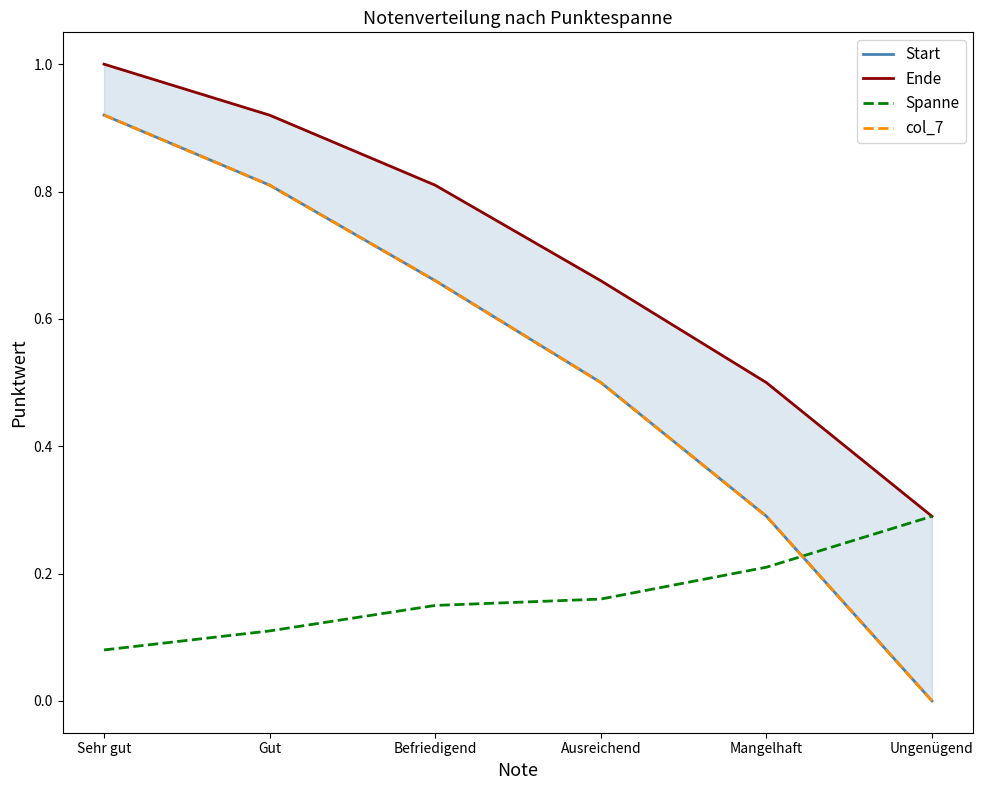

How many data points does each series have?

6